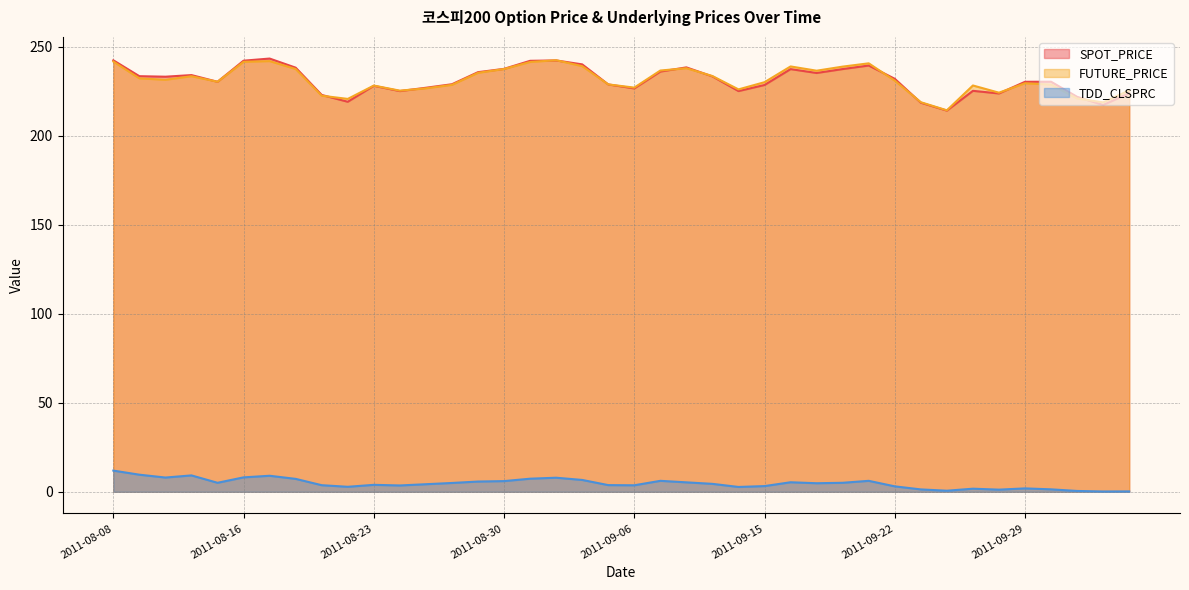

In FUTURE_PRICE, how many points are lower than both neighbors (excluding endpoints)?

10